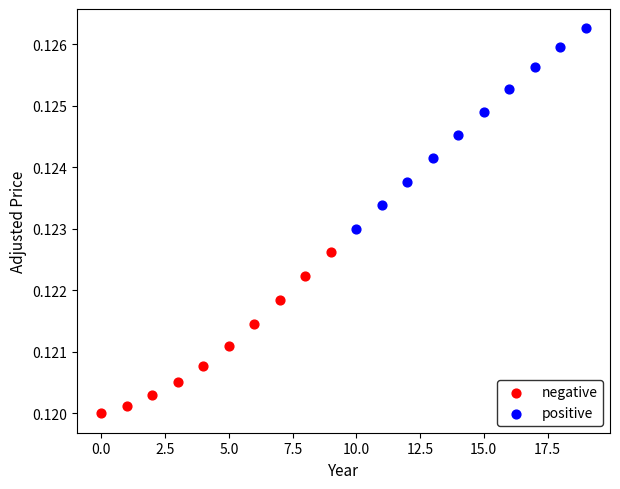

Which series contains the highest Y value?

positive